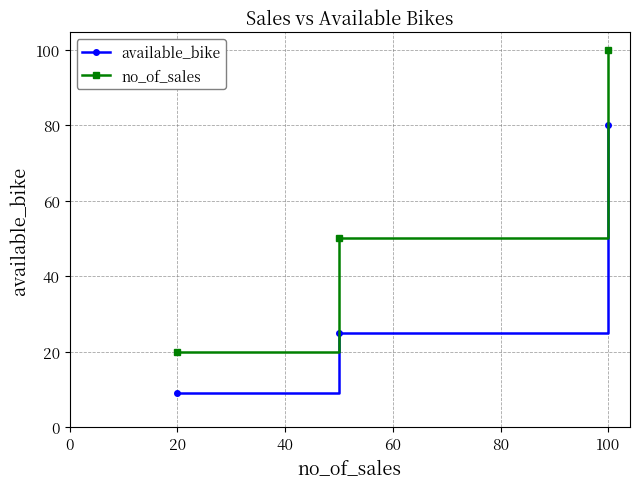

Count the available_bike values in the range 9 to 80.

3